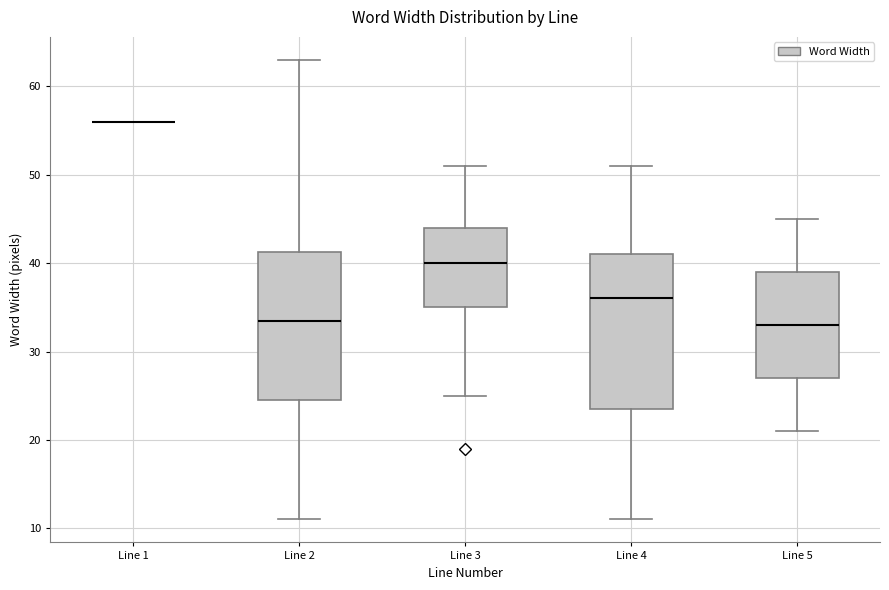

Where does the median line of the box for Line 3 sit on the y-axis? The values are not printed on the chart, so give them approximately, as read against the axis.

40